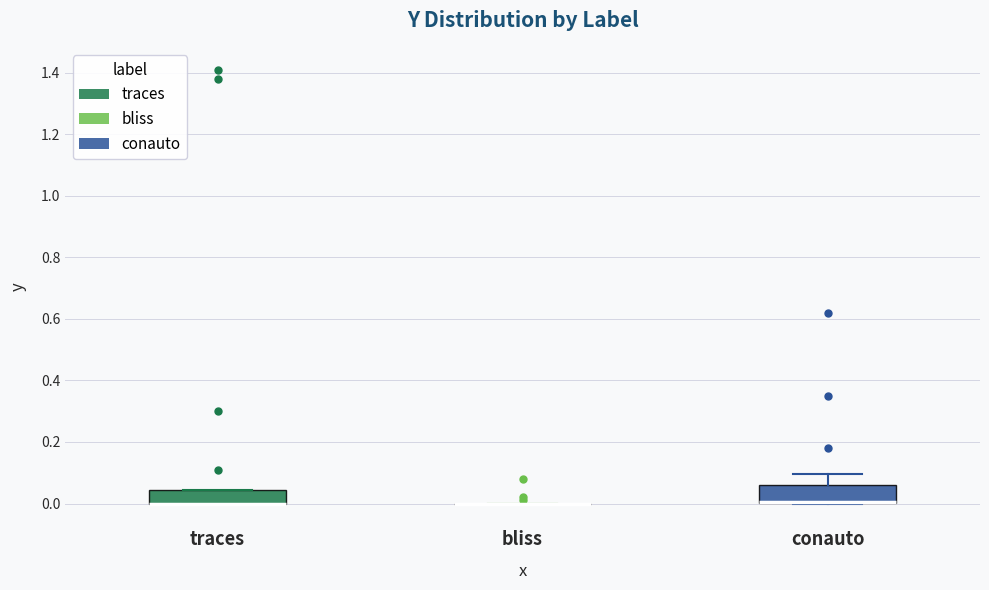

Reading left to right, transcribe this box plot: for each box, give where its median line is, the range the box spans, and where its two whiskers end, as read against the y-axis. The values are not printed on the chart, so give them approximately, as read against the axis.

traces: median 0.00 (drawn on the box's lower edge), box 0.00 to 0.04, whiskers 0.00 to 0.04
bliss: box collapsed to a line at 0.00, whiskers 0.00 to 0.00
conauto: median 0.00 (drawn on the box's lower edge), box 0.00 to 0.06, whiskers 0.00 to 0.10